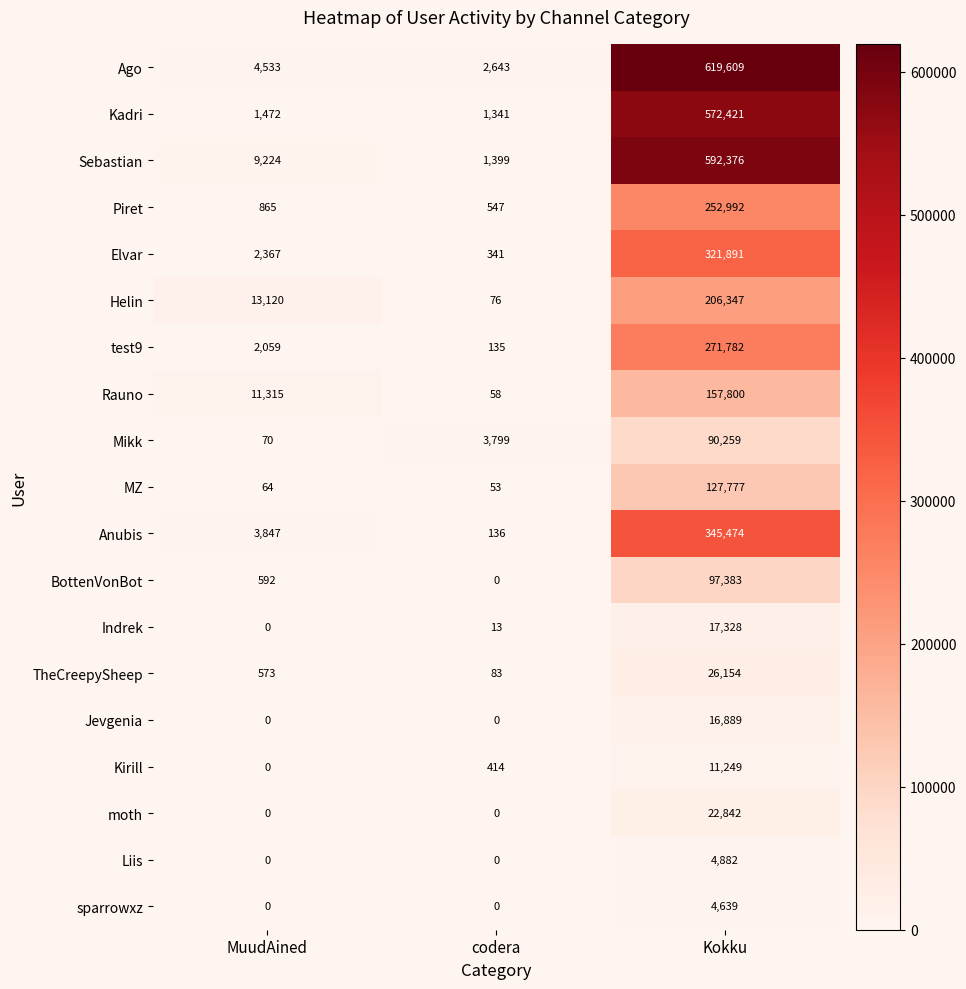

Is the value of Kirill at MuudAined greater than the value of TheCreepySheep at MuudAined?

No